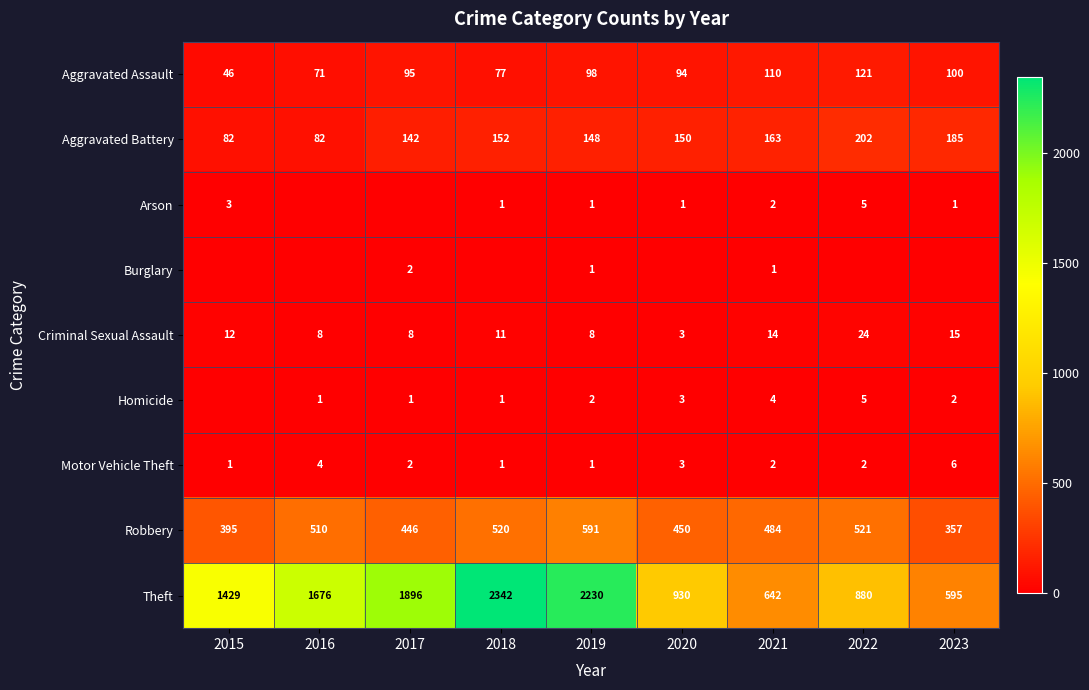

The value of Homicide at 2016 is 1. True or false?

True